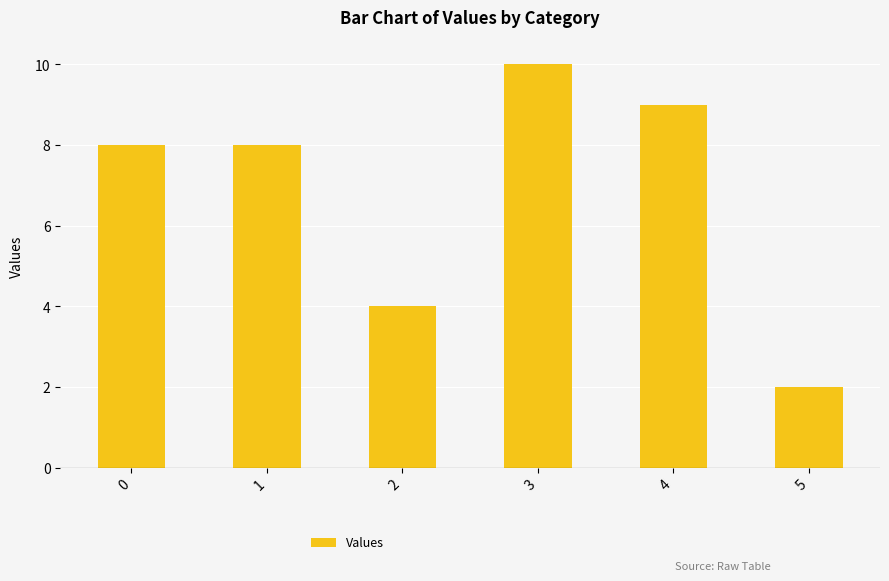

What is the value of the 3rd bar from the left?

4